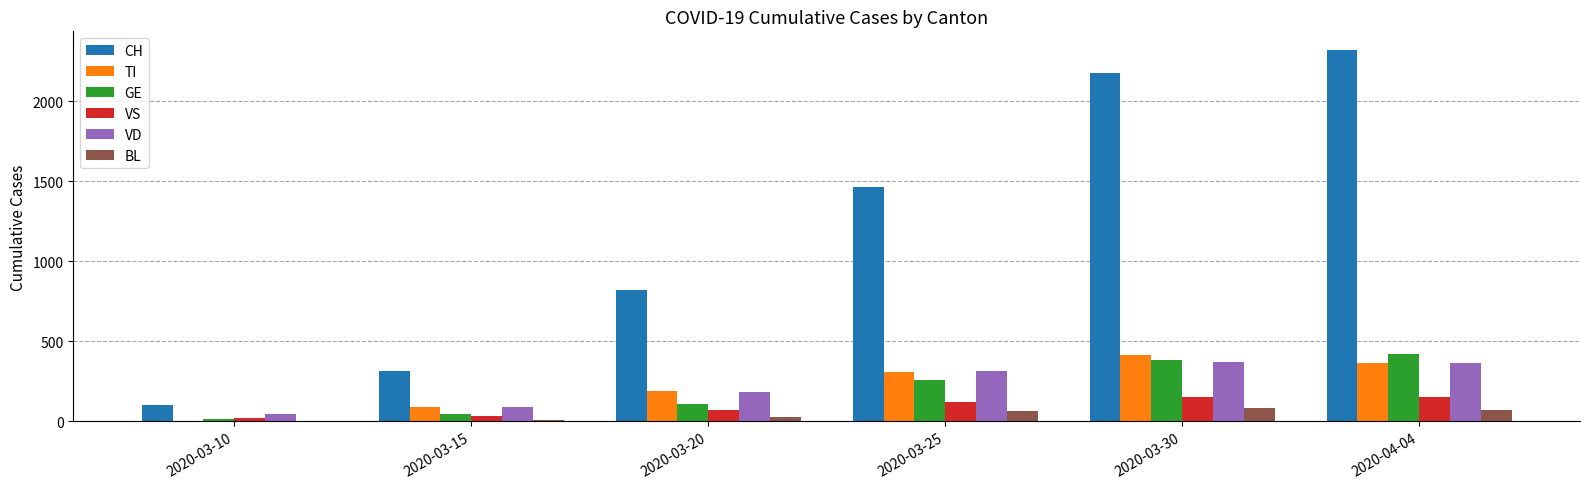

Is the value of VD at 2020-03-30 greater than the value of BL at 2020-04-04?

Yes